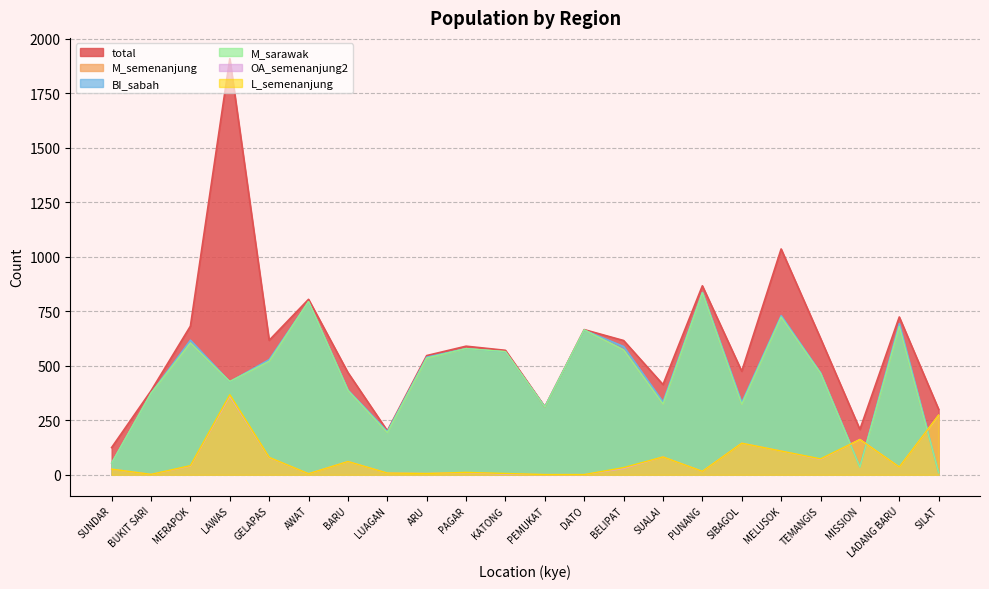

Between LUAGAN and PUNANG, which series saw the biggest shift?

total